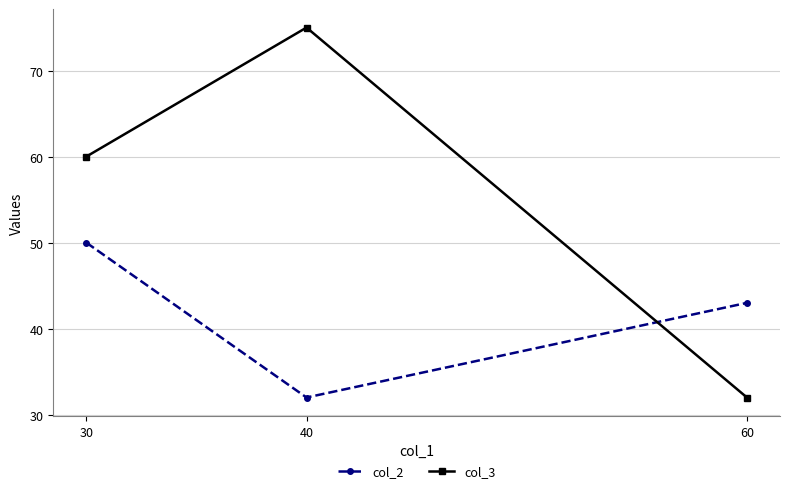

Reading left to right, extract all data points from this chart.

col_2: 30=50	40=32	60=43
col_3: 30=60	40=75	60=32